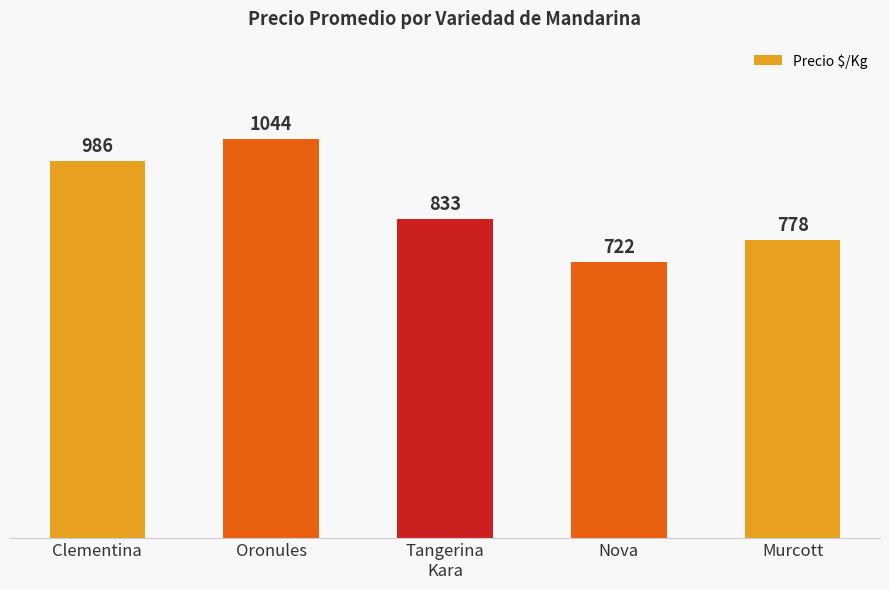

The value at Tangerina
Kara is 833. True or false?

True